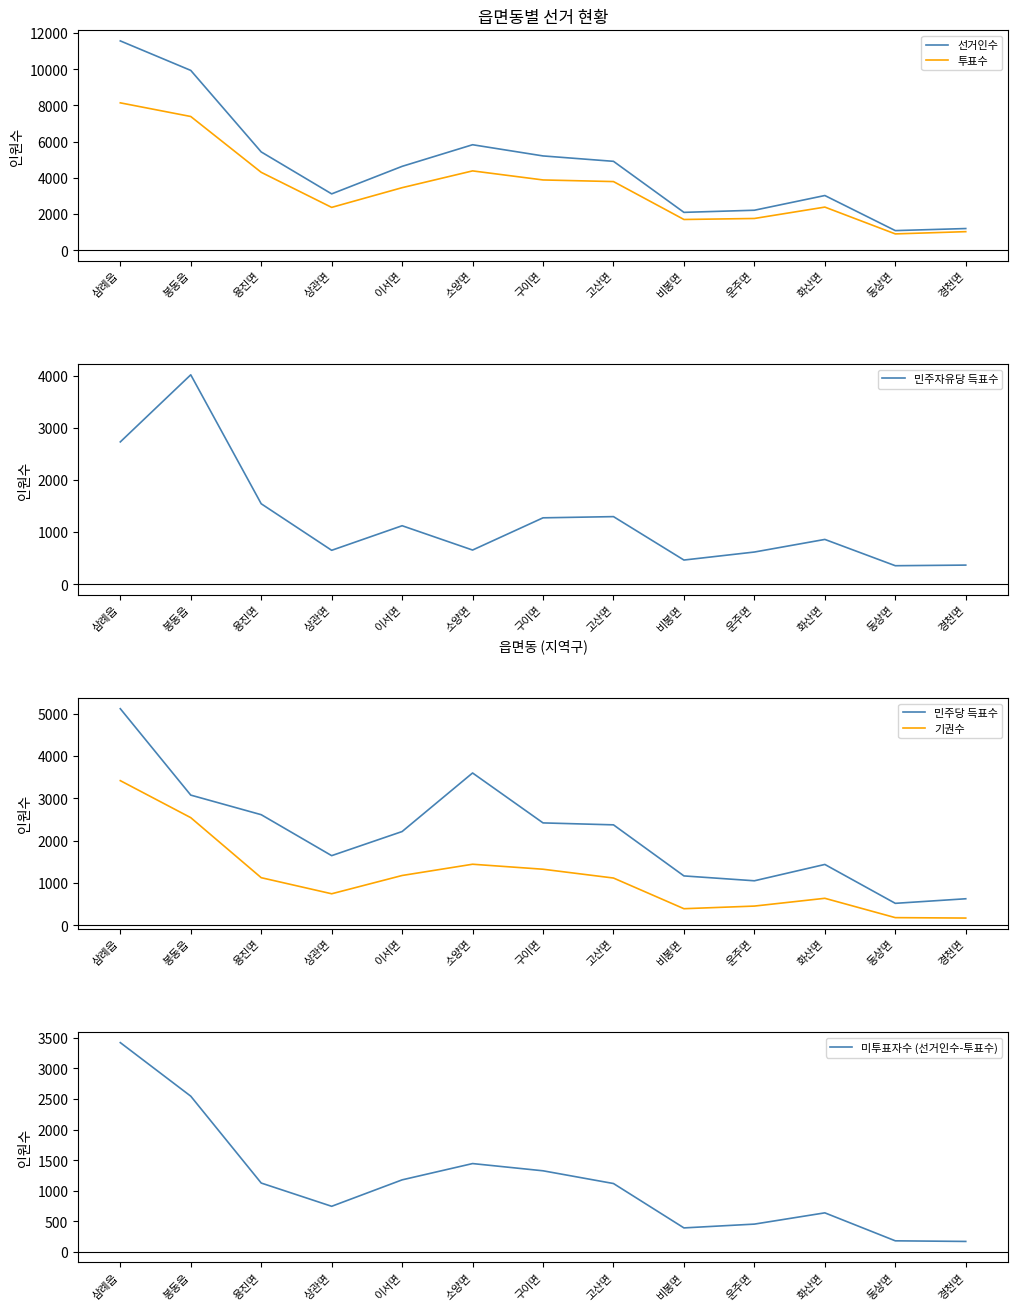

Reading left to right, transcribe all the data shown in this chart.

선거인수: 11558	9929	5428	3112	4632	5825	5207	4909	2091	2209	3021	1084	1198
투표수: 8138	7384	4302	2366	3454	4381	3881	3791	1698	1754	2382	902	1026
민주자유당 득표수: 2732	4021	1544	650	1122	655	1274	1297	463	617	859	354	366
민주당 득표수: 5120	3078	2615	1647	2217	3601	2421	2375	1168	1053	1439	520	628
기권수: 3420	2545	1126	746	1178	1444	1326	1118	393	455	639	182	172
미투표자수 (선거인수-투표수): 3420	2545	1126	746	1178	1444	1326	1118	393	455	639	182	172